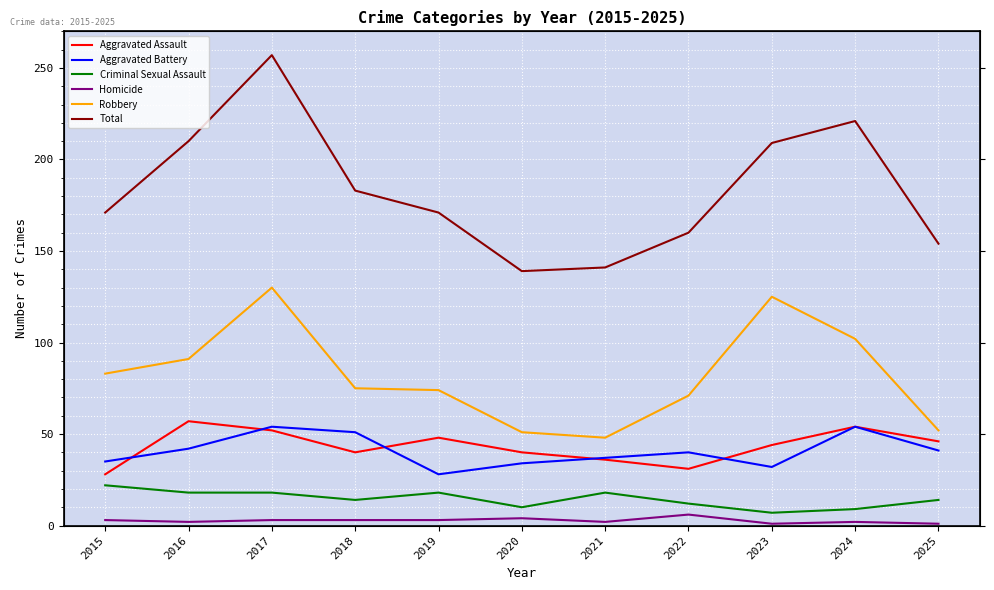

Which has a higher value, 2024 or 2017?

2024